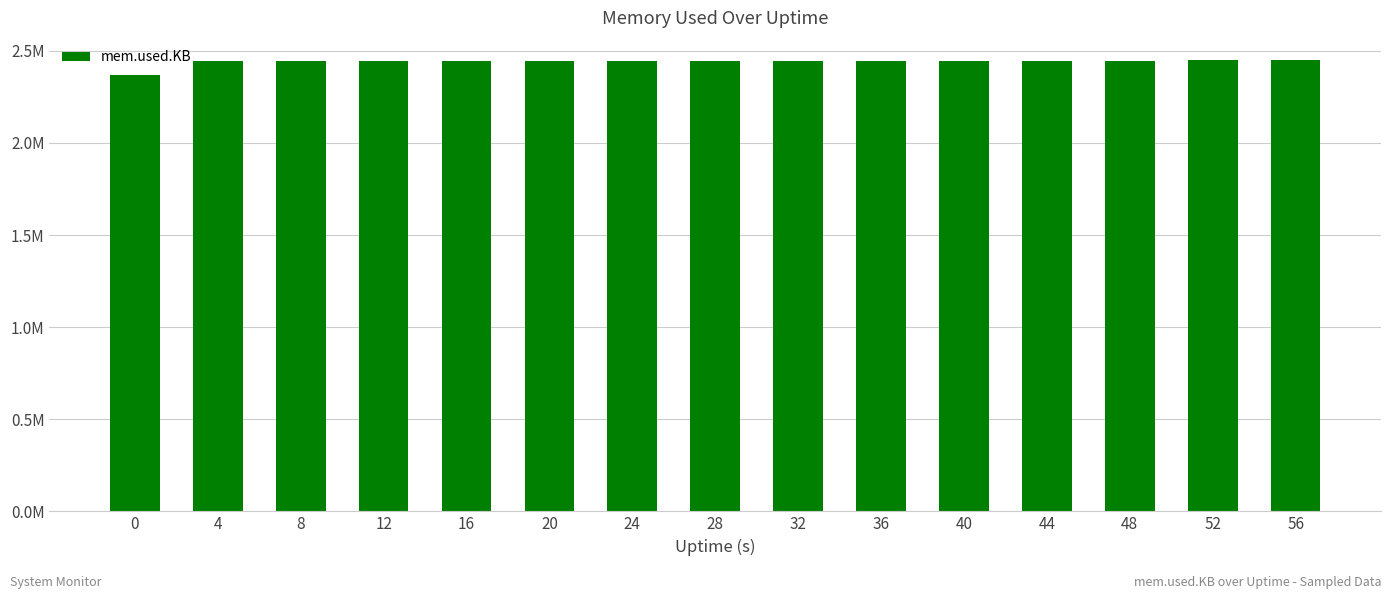

Reading left to right, list all the values displayed in this chart.

2369612	2442652	2443272	2443708	2444096	2444872	2445120	2445616	2445864	2446268	2446360	2446848	2447344	2447872	2447872